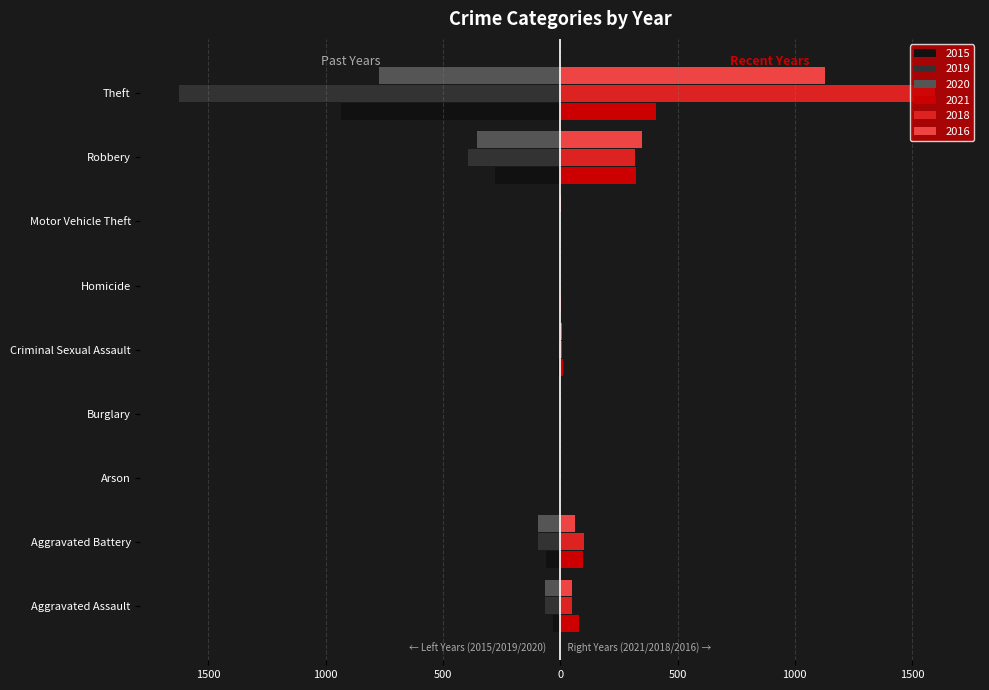

What is the label of the 8th bar from the left?

Robbery